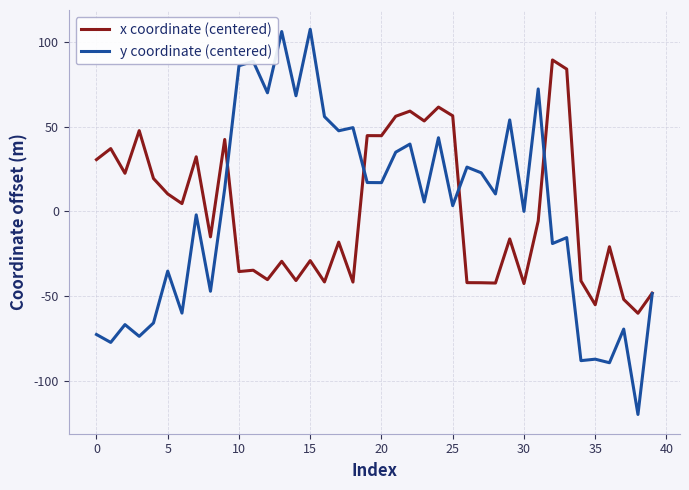

Which series has the widest spread of values?

y coordinate (centered)